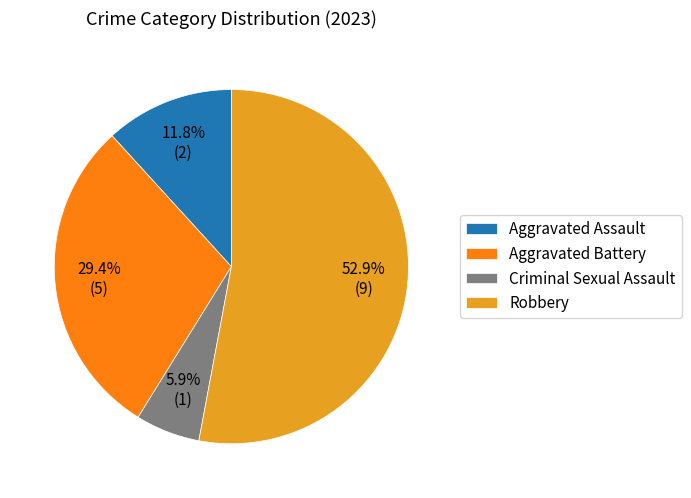

Between Robbery and Aggravated Assault, which is larger?

Robbery